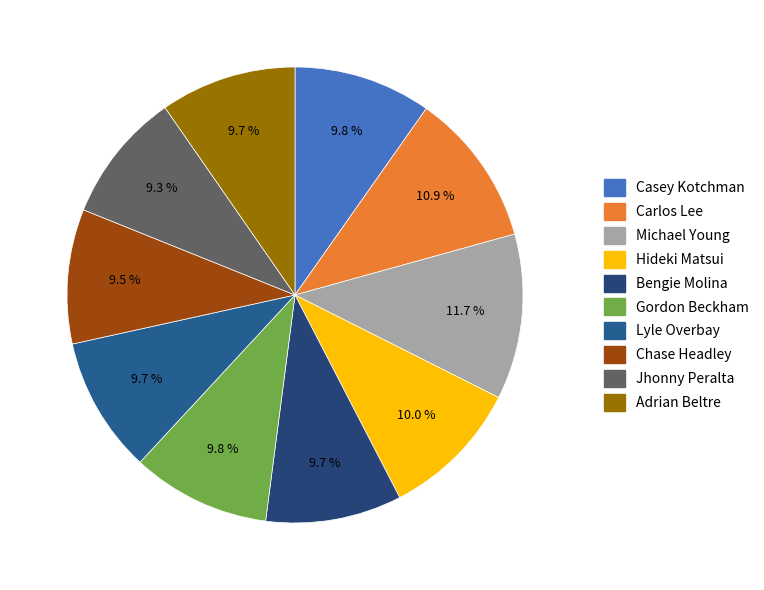

Is there any slice that represents more than half of the pie?

No